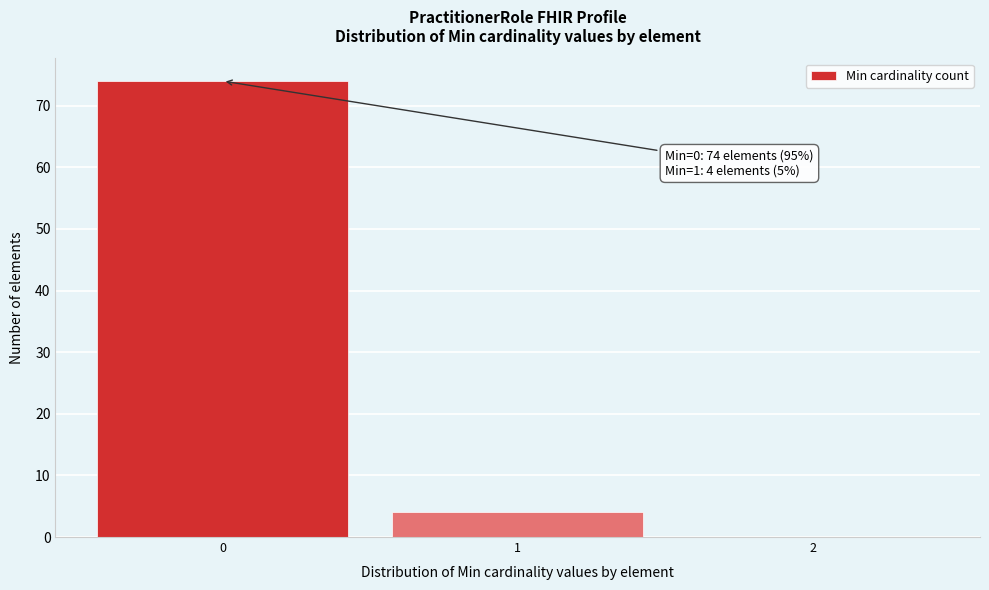

Reading left to right, transcribe all the data shown in this chart.

0=74	1=4	2=0